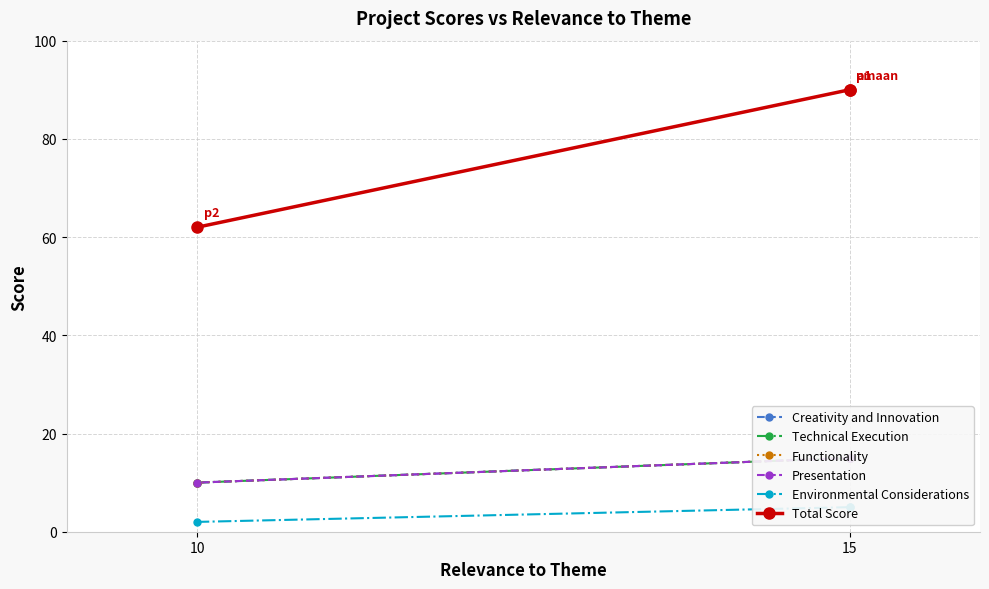

What are all the series names shown in the legend?

Creativity and Innovation, Technical Execution, Functionality, Presentation, Environmental Considerations, Total Score